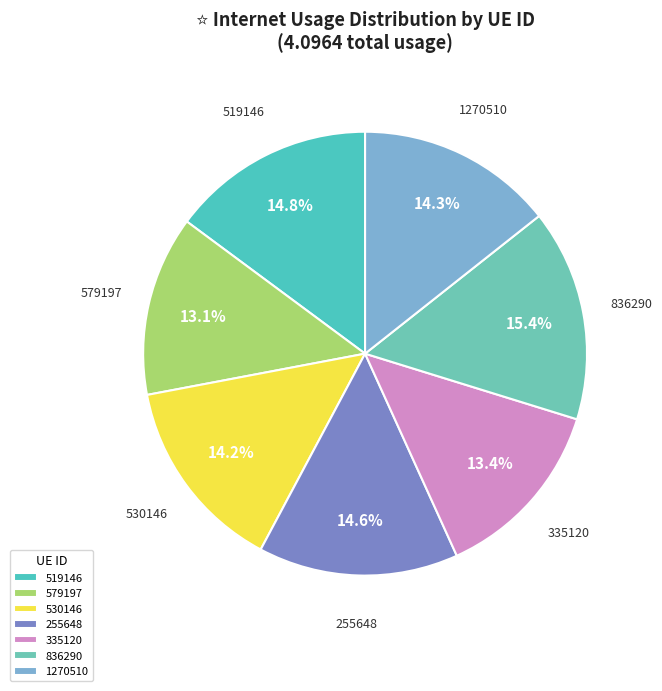

Is the sum of 530146 and 255648 greater than half?

No